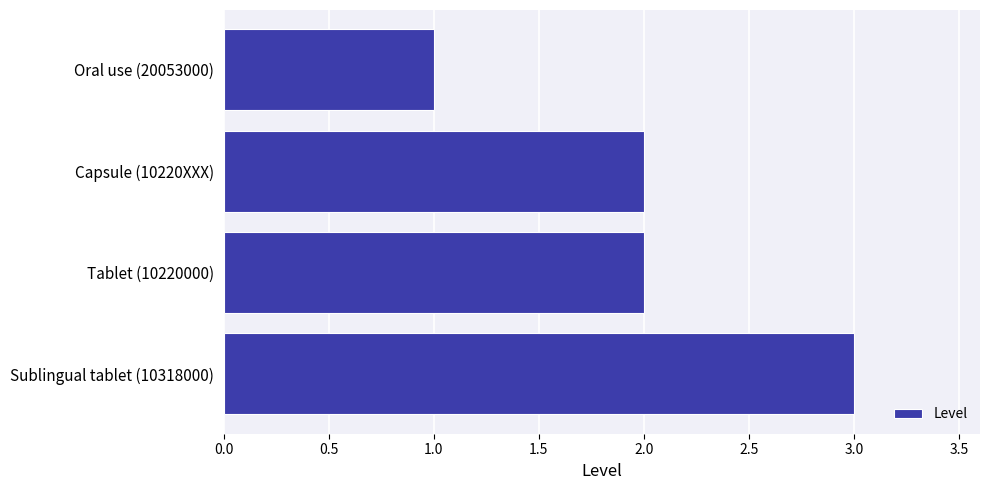

What is the difference between the maximum and minimum values?

2